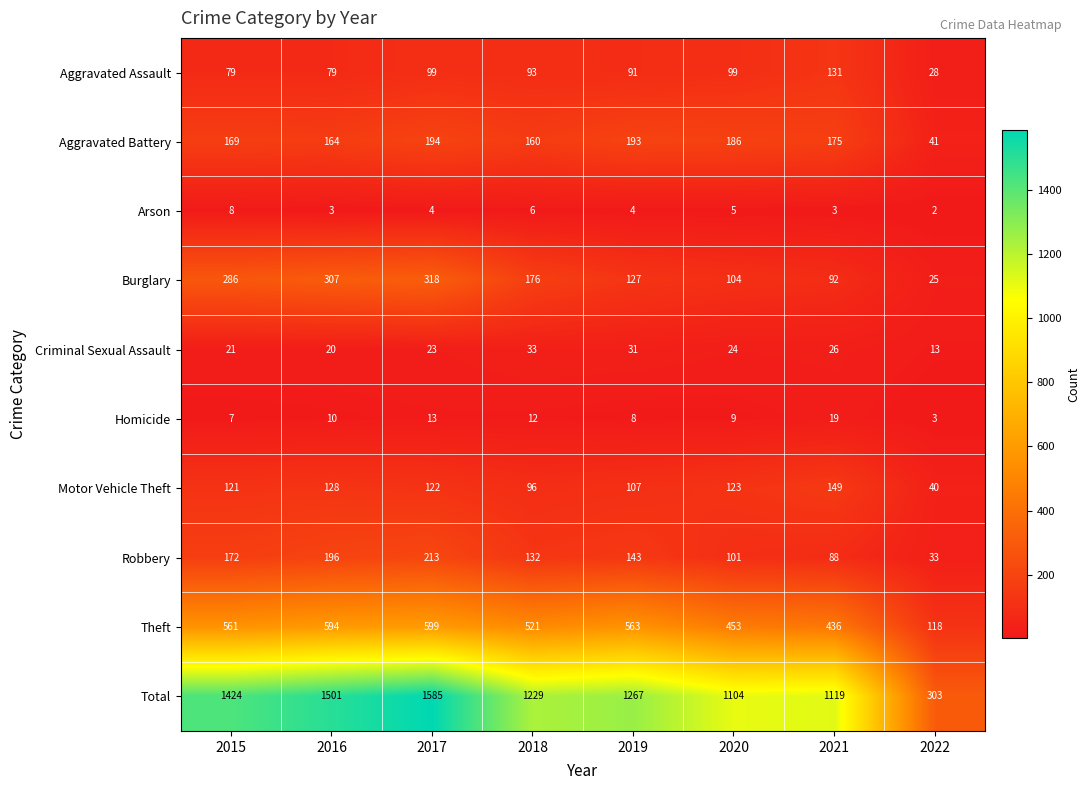

Which label corresponds to the smallest value in the chart?

2022